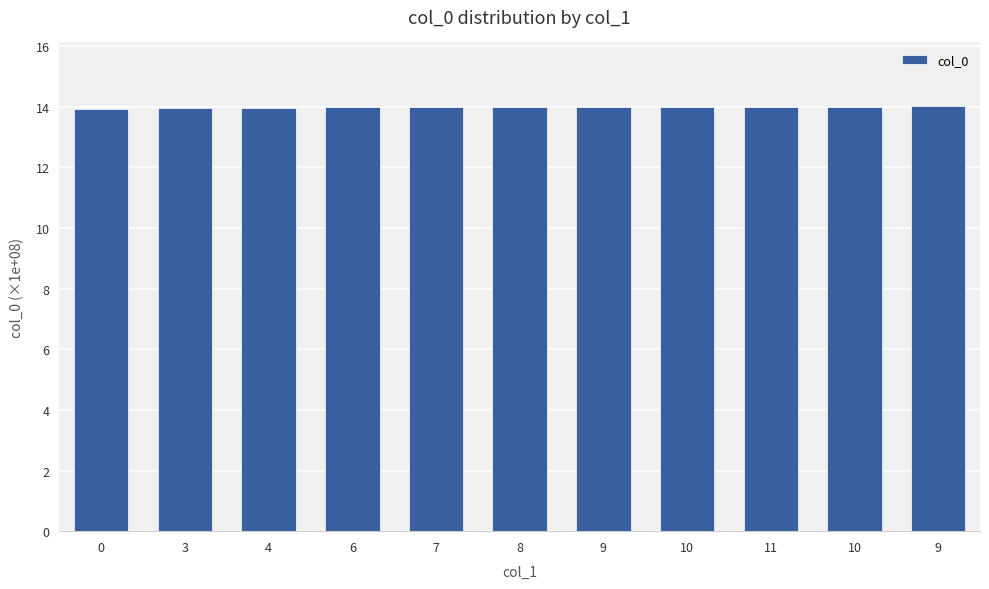

What is the sum of all values?

153.9